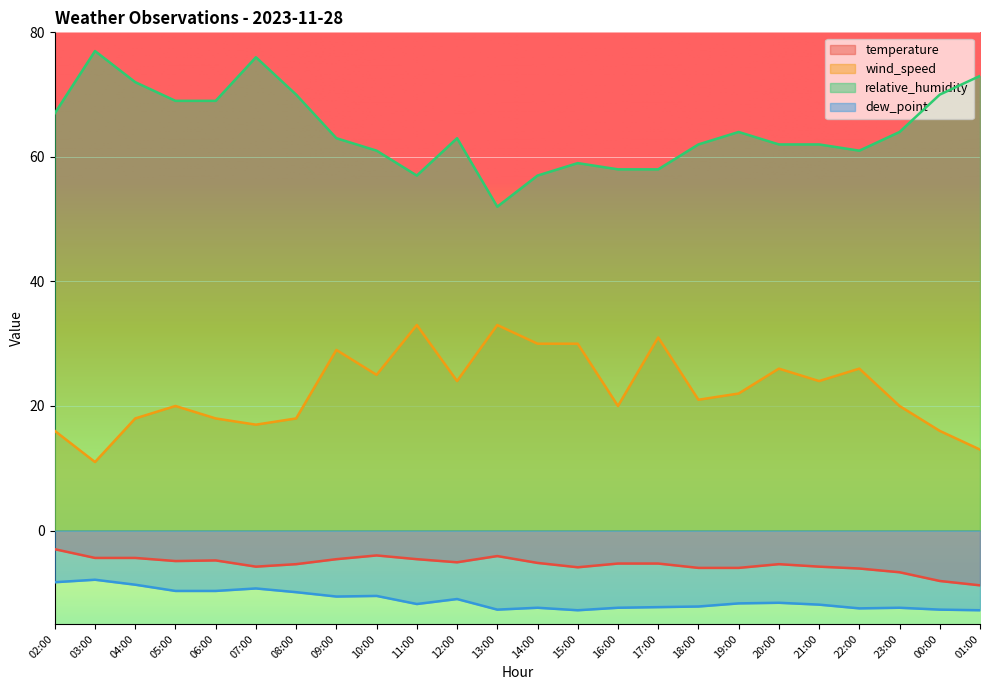

How many data points in dew_point are above -11?

9